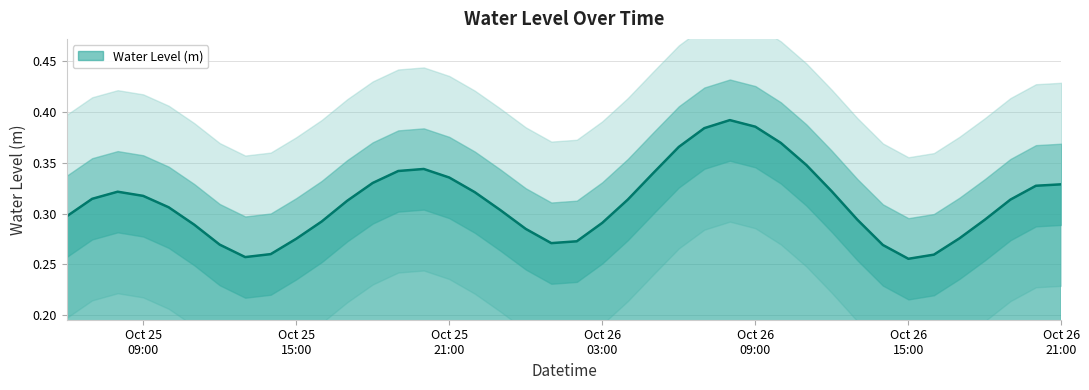

What is the change in value from 2024-10-25 12:00:00 to 2024-10-26 21:00:00?

+0.1